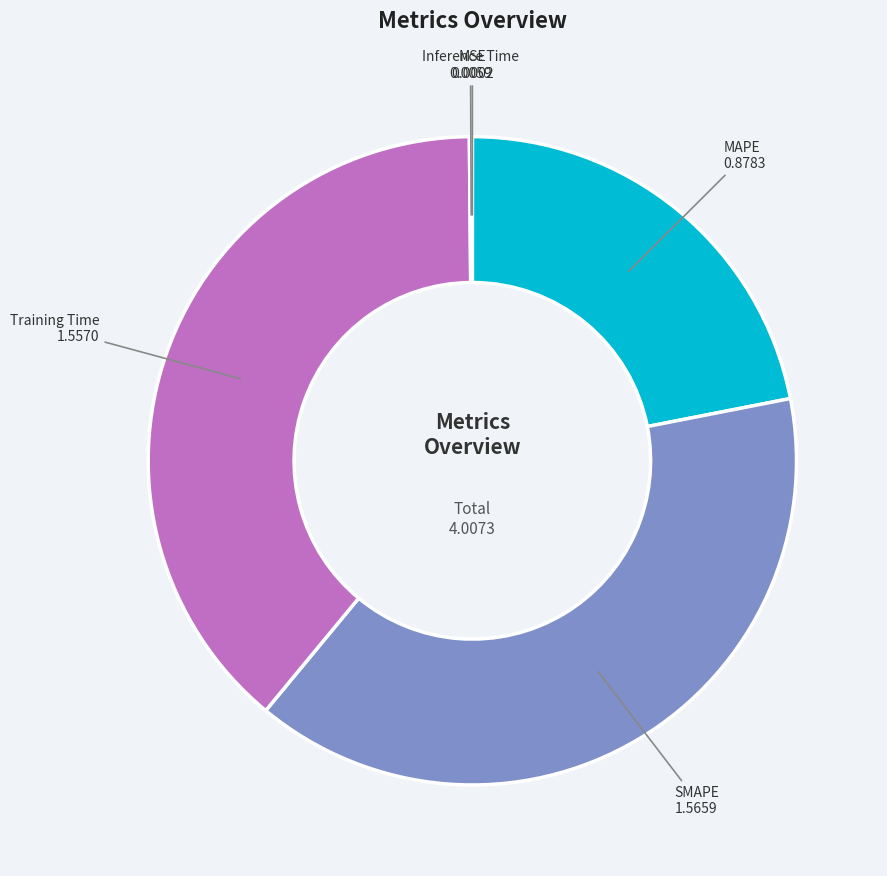

Is it true that MAPE is 35% of the pie?

False